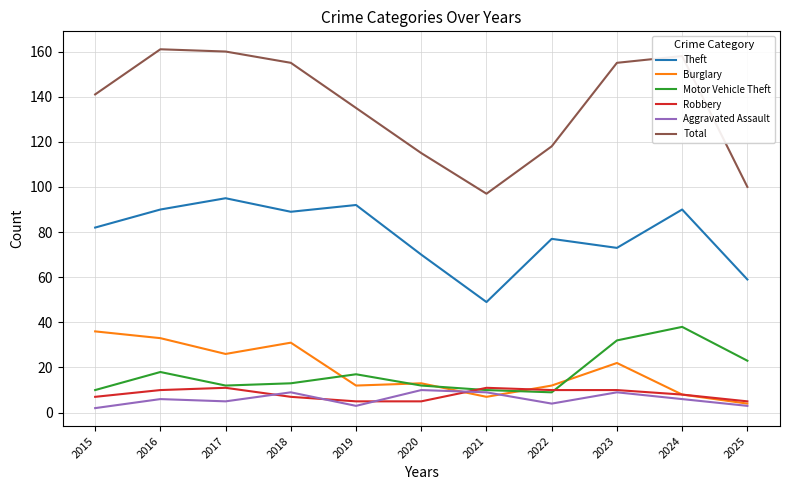

The Aggravated Assault series shows 9 at 2021. True or false?

True